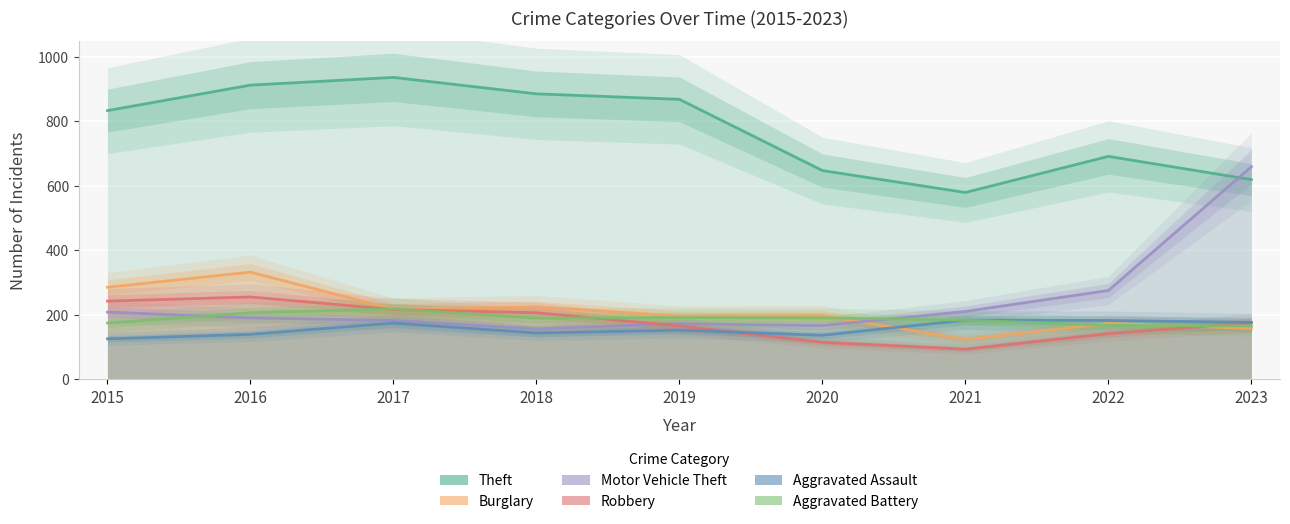

How many intersections are there between Aggravated Battery and Motor Vehicle Theft?

2